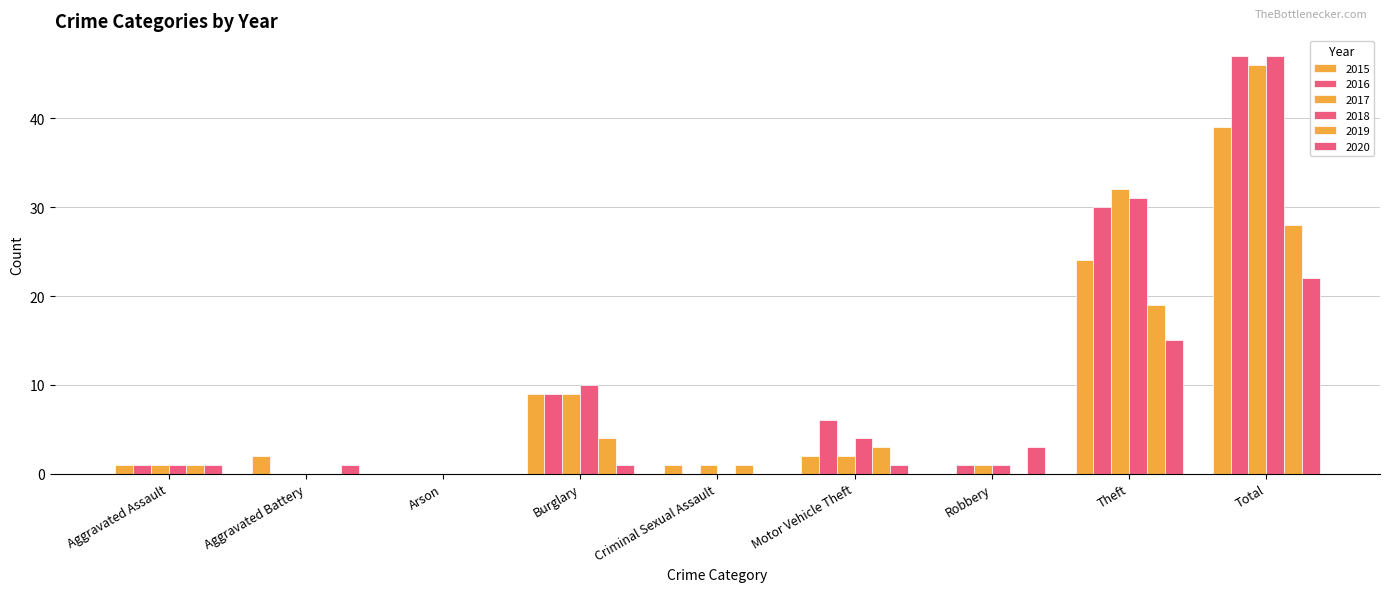

Reading left to right, list all the values displayed in this chart.

2015: Aggravated Assault=1	Aggravated Battery=2	Arson=0	Burglary=9	Criminal Sexual Assault=1	Motor Vehicle Theft=2	Robbery=0	Theft=24	Total=39
2016: Aggravated Assault=1	Aggravated Battery=0	Arson=0	Burglary=9	Criminal Sexual Assault=0	Motor Vehicle Theft=6	Robbery=1	Theft=30	Total=47
2017: Aggravated Assault=1	Aggravated Battery=0	Arson=0	Burglary=9	Criminal Sexual Assault=1	Motor Vehicle Theft=2	Robbery=1	Theft=32	Total=46
2018: Aggravated Assault=1	Aggravated Battery=0	Arson=0	Burglary=10	Criminal Sexual Assault=0	Motor Vehicle Theft=4	Robbery=1	Theft=31	Total=47
2019: Aggravated Assault=1	Aggravated Battery=0	Arson=0	Burglary=4	Criminal Sexual Assault=1	Motor Vehicle Theft=3	Robbery=0	Theft=19	Total=28
2020: Aggravated Assault=1	Aggravated Battery=1	Arson=0	Burglary=1	Criminal Sexual Assault=0	Motor Vehicle Theft=1	Robbery=3	Theft=15	Total=22